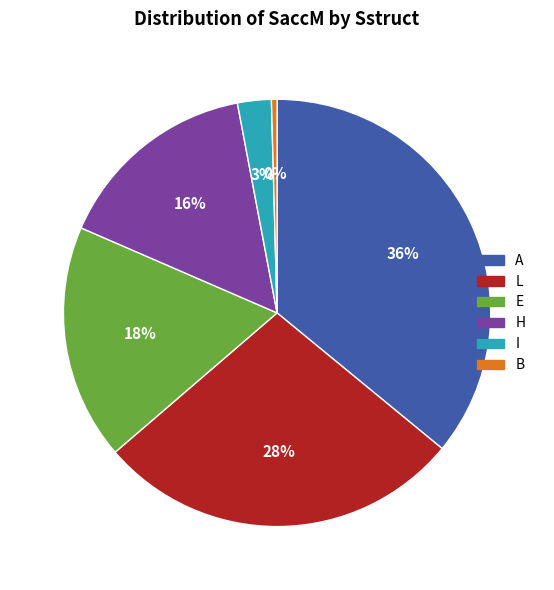

To the nearest percent, what portion does L represent?

28%